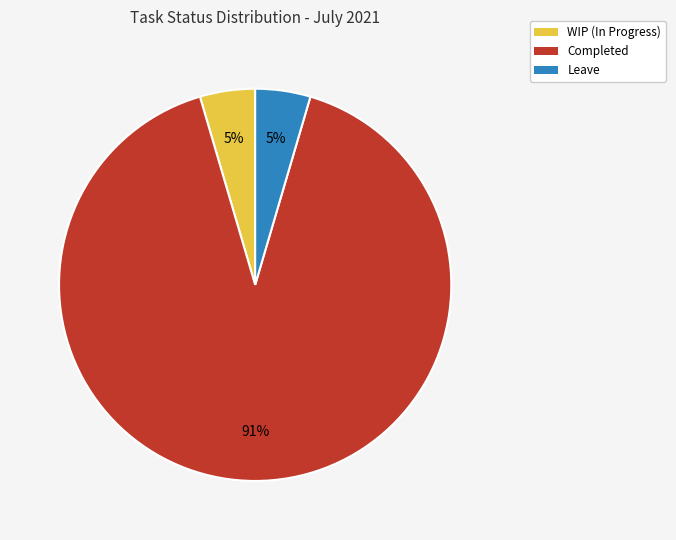

Approximately how many times larger is the value at WIP (In Progress) compared to Leave?

1.0